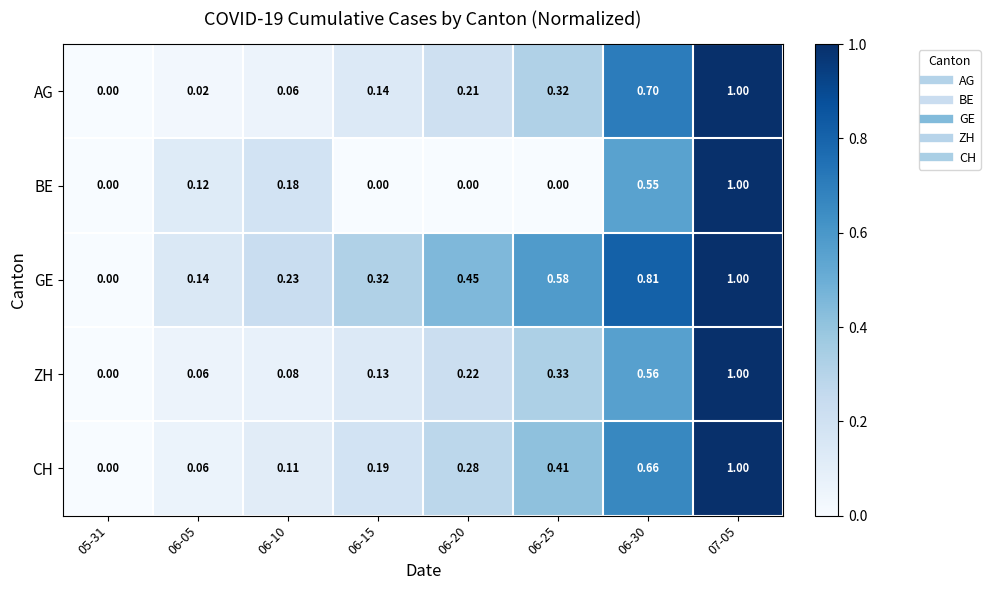

At 06-15, list the series in order from smallest to largest.

BE, ZH, AG, CH, GE